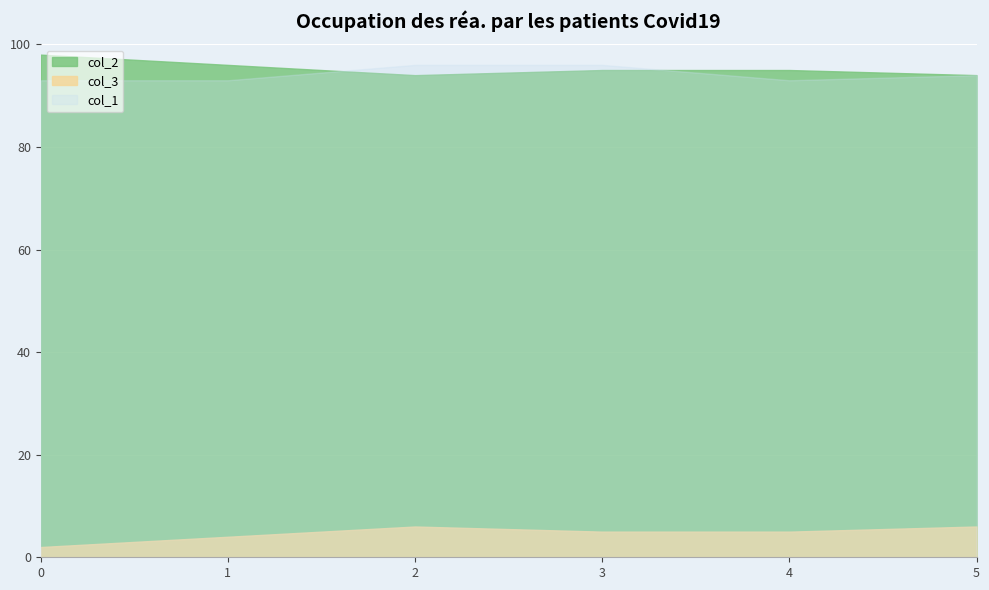

Reading left to right, transcribe all the data shown in this chart.

col_2: 98	96	94	95	95	94
col_3: 2	4	6	5	5	6
col_1: 93	93	96	96	93	94